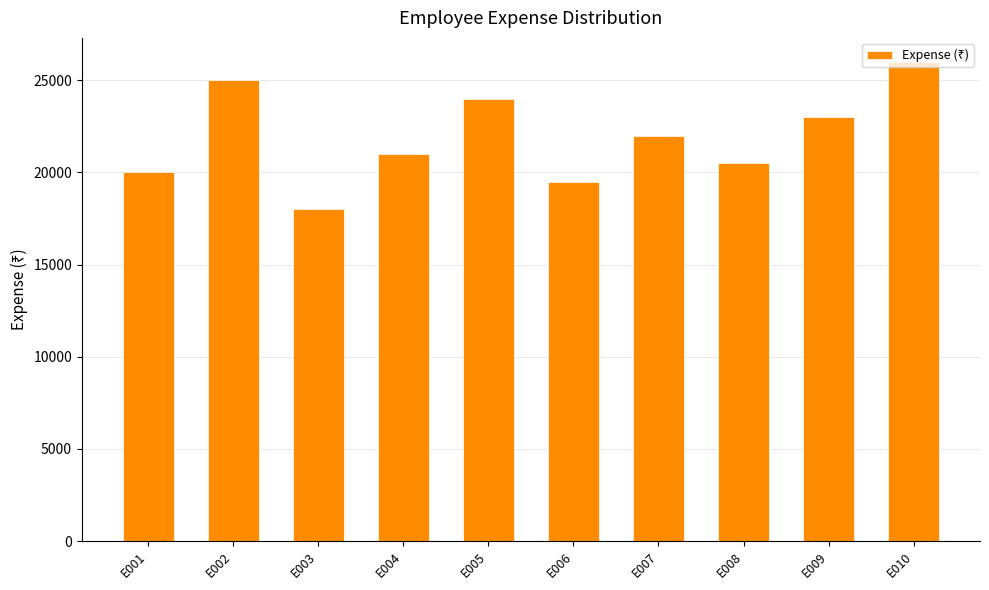

What is the value of the 8th bar from the left?

20500